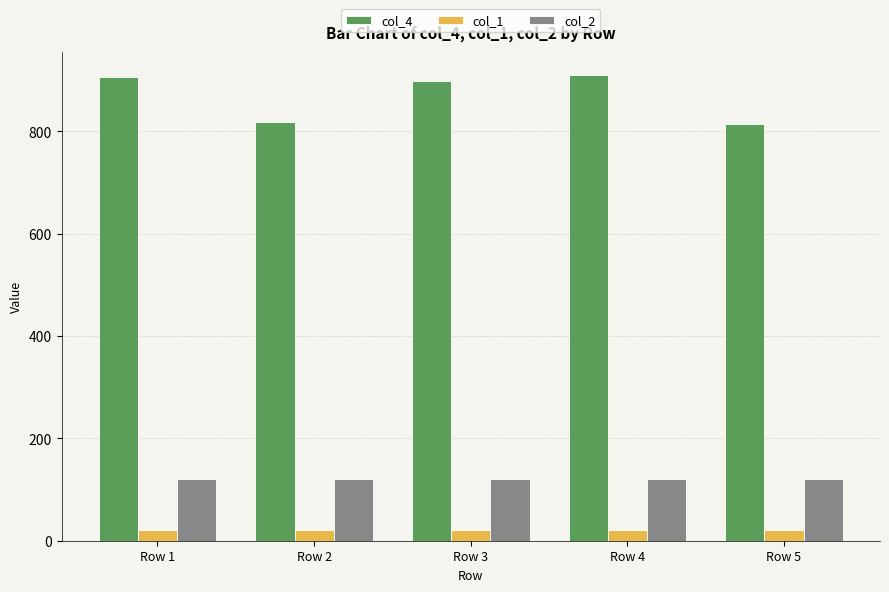

How many groups of bars are there?

5